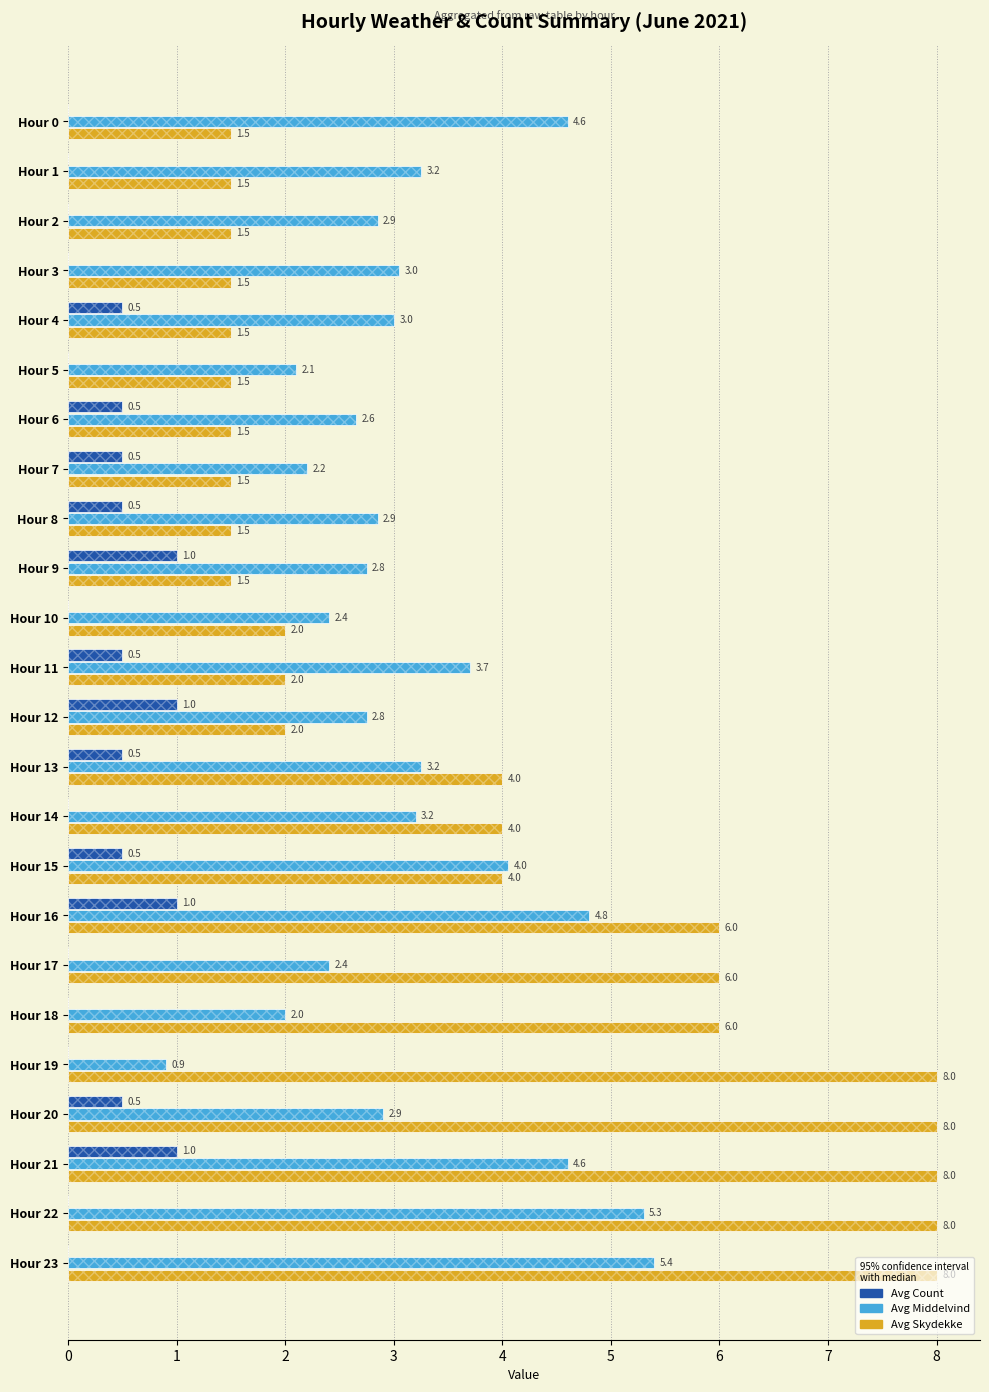

Reading right to left, transcribe all the data shown in this chart.

Avg Count: 0.0	0.0	1.0	0.5	0.0	0.0	0.0	1.0	0.5	0.0	0.5	1.0	0.5	0.0	1.0	0.5	0.5	0.5	0.0	0.5	0.0	0.0	0.0	0.0
Avg Middelvind: 5.4	5.3	4.6	2.9	0.9	2.0	2.4	4.8	4.0	3.2	3.2	2.8	3.7	2.4	2.8	2.9	2.2	2.6	2.1	3.0	3.0	2.9	3.2	4.6
Avg Skydekke: 8.0	8.0	8.0	8.0	8.0	6.0	6.0	6.0	4.0	4.0	4.0	2.0	2.0	2.0	1.5	1.5	1.5	1.5	1.5	1.5	1.5	1.5	1.5	1.5